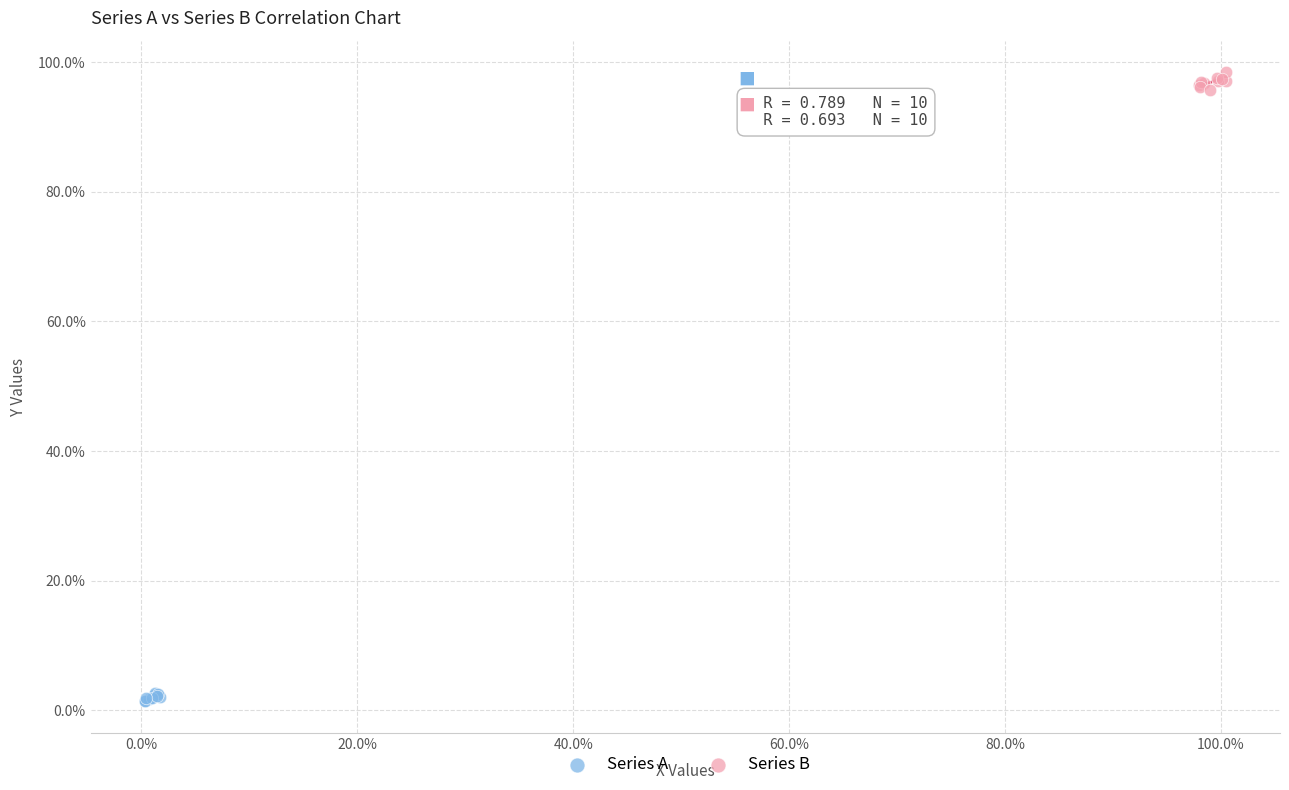

Which series reaches the maximum Y coordinate?

Series B